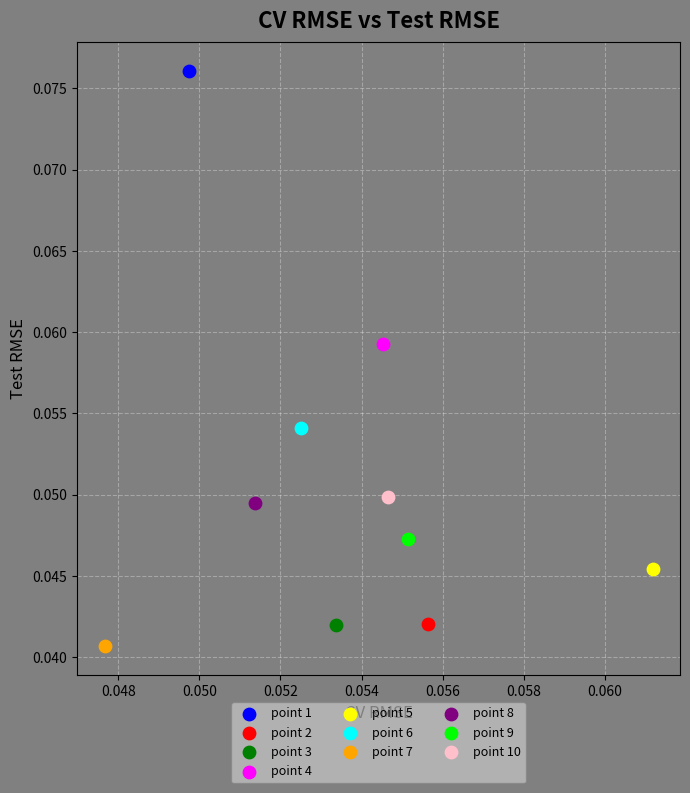

What are all the series names shown in the legend?

point 1, point 2, point 3, point 4, point 5, point 6, point 7, point 8, point 9, point 10